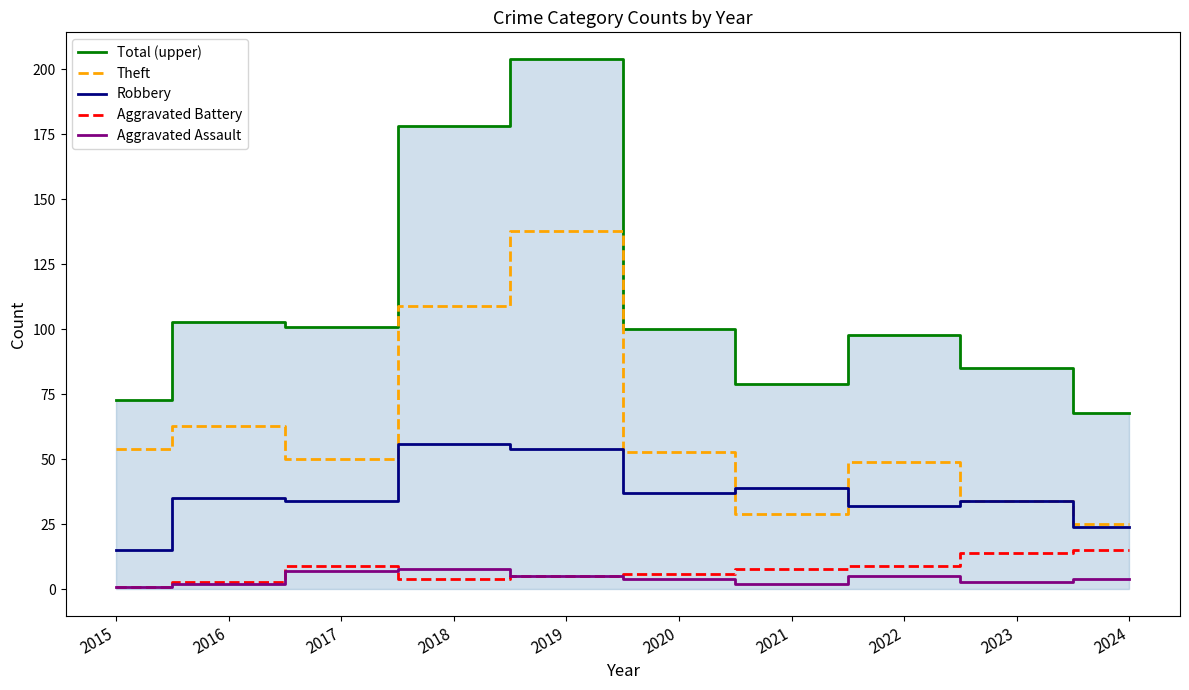

In Aggravated Assault, how many points are higher than both neighbors (excluding endpoints)?

2